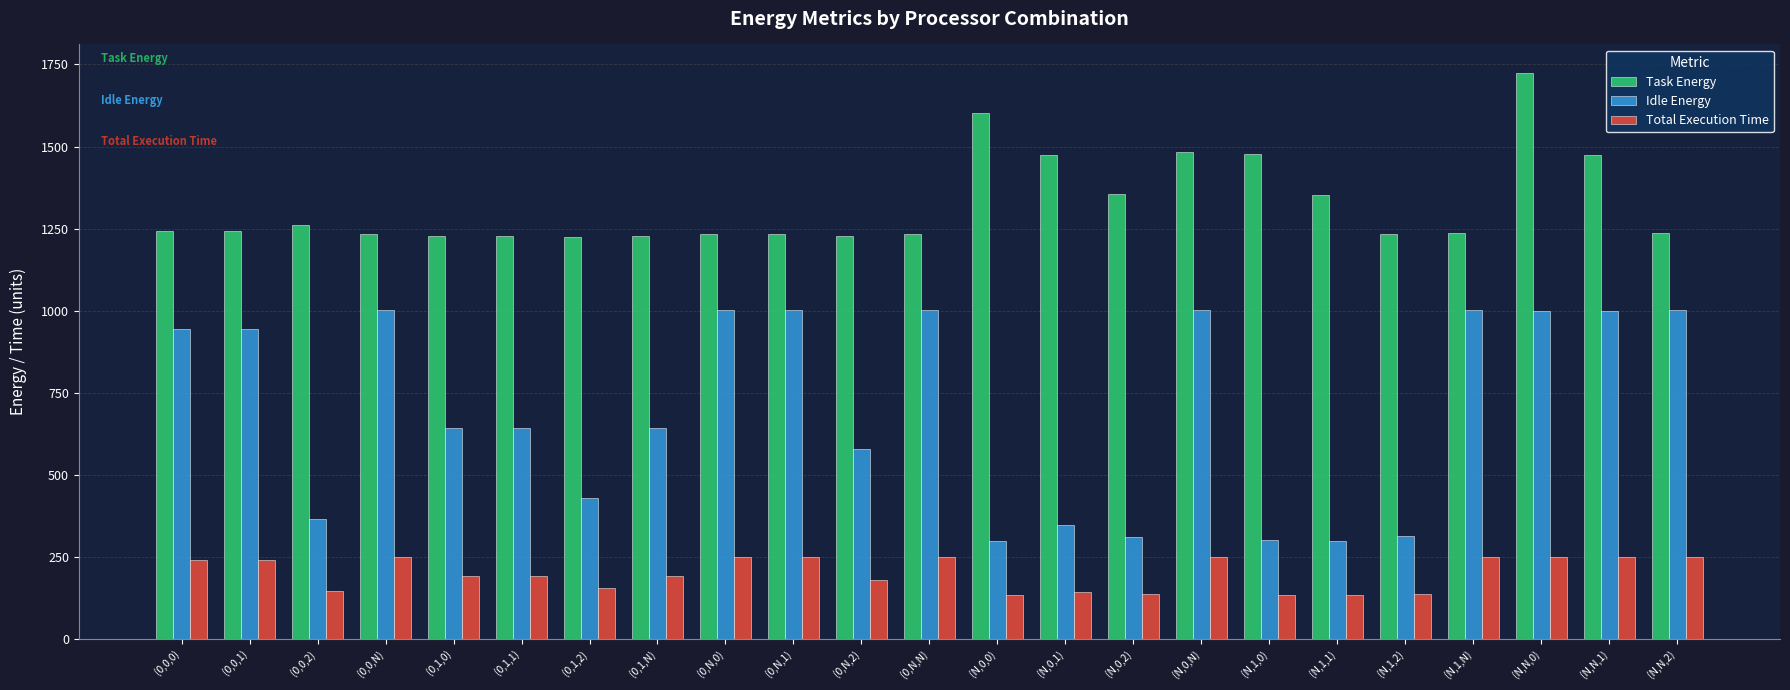

At how many categories does at least one series exceed 339?

23